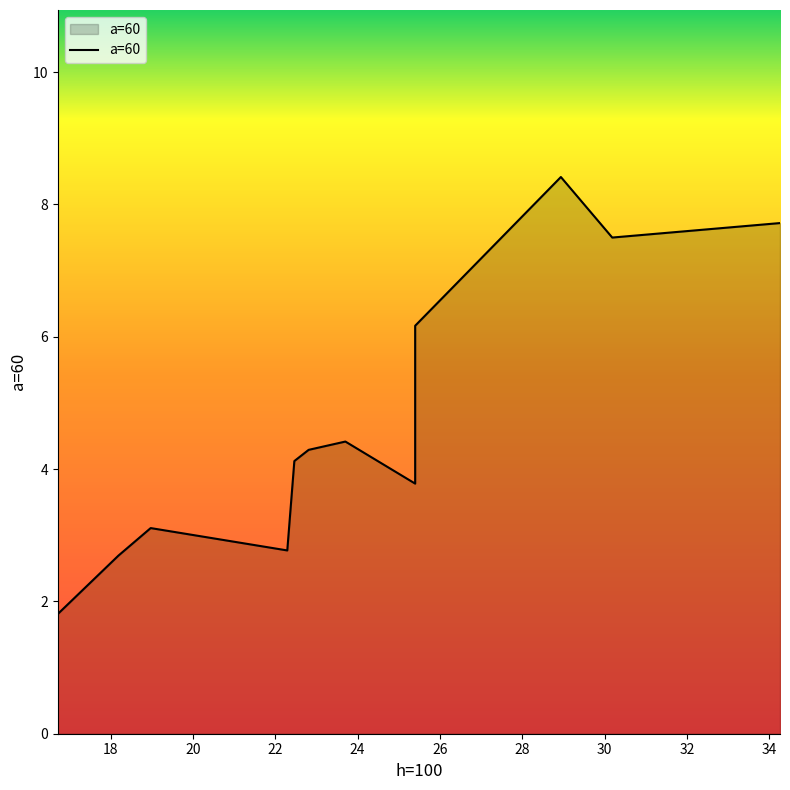

What is the minimum value shown in the chart?

1.8